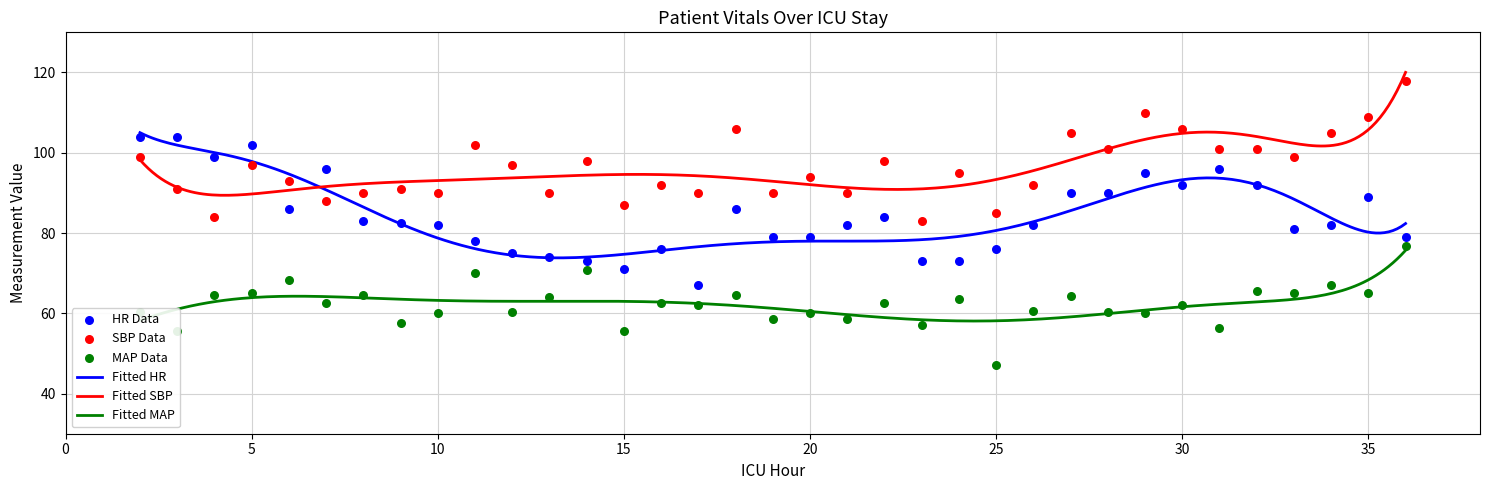

Which series has the largest total across all categories?

SBP